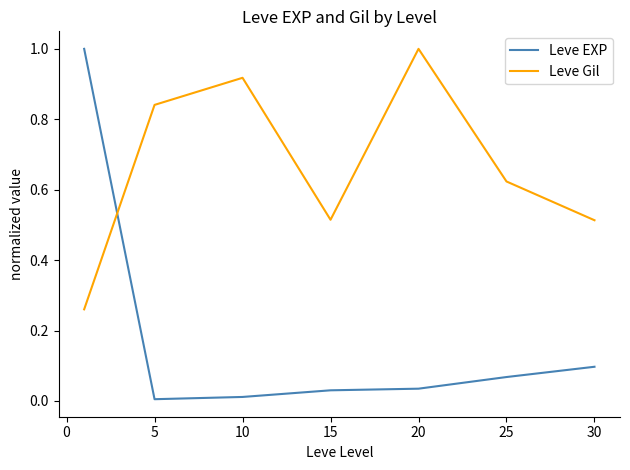

In Leve Gil, how many points are lower than both neighbors (excluding endpoints)?

1